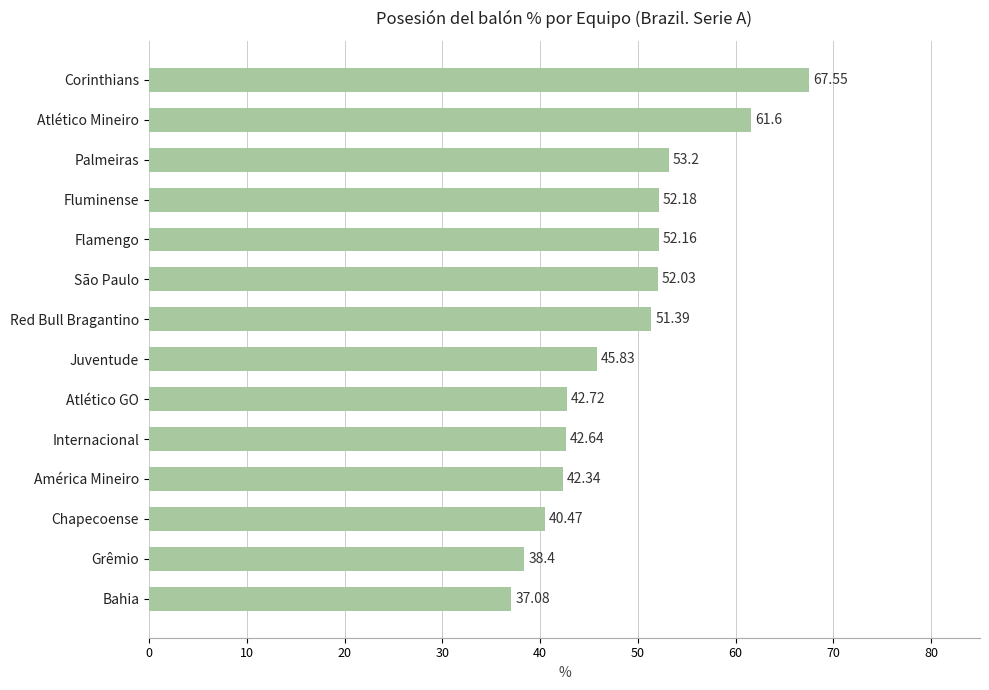

At which category does the chart reach its peak across all series?

Corinthians